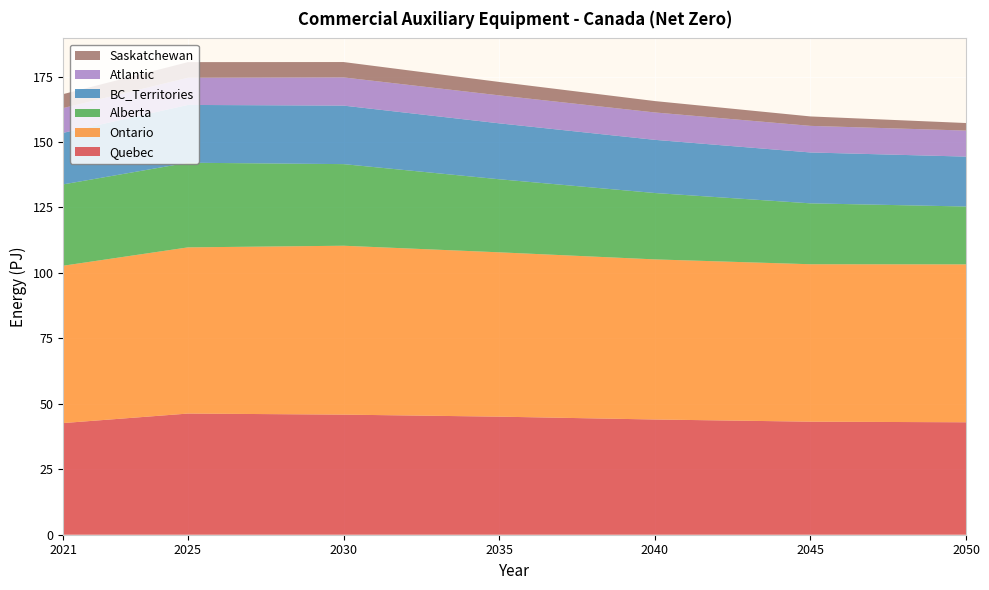

Reading left to right, what are all the values shown in this chart?

Quebec: 2021=42.7	2025=46.3	2030=45.9	2035=45.1	2040=44.0	2045=43.2	2050=43.0
Ontario: 2021=60.1	2025=63.5	2030=64.5	2035=62.8	2040=61.2	2045=60.1	2050=60.3
Alberta: 2021=31.1	2025=32.3	2030=31.2	2035=27.9	2040=25.4	2045=23.3	2050=22.1
BC_Territories: 2021=19.7	2025=22.1	2030=22.4	2035=21.4	2040=20.3	2045=19.4	2050=19.1
Atlantic: 2021=9.5	2025=10.4	2030=10.8	2035=10.7	2040=10.5	2045=10.2	2050=9.9
Saskatchewan: 2021=5.3	2025=6.0	2030=5.9	2035=5.1	2040=4.3	2045=3.6	2050=2.9